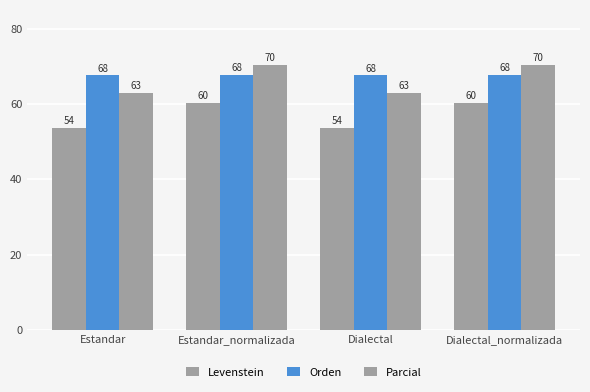

What is the approximate value of Orden at Estandar?

67.6